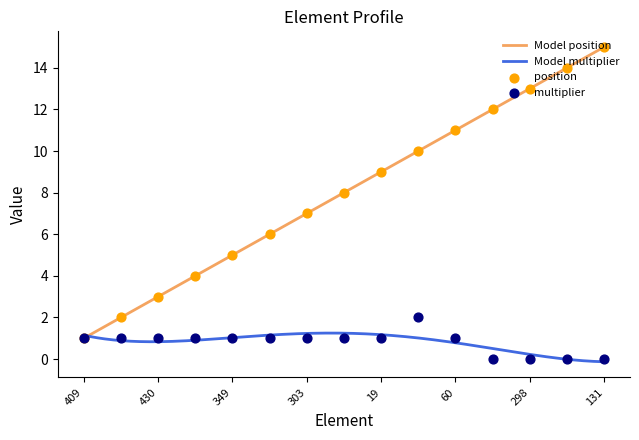

What is the minimum value for Model position?

1.0